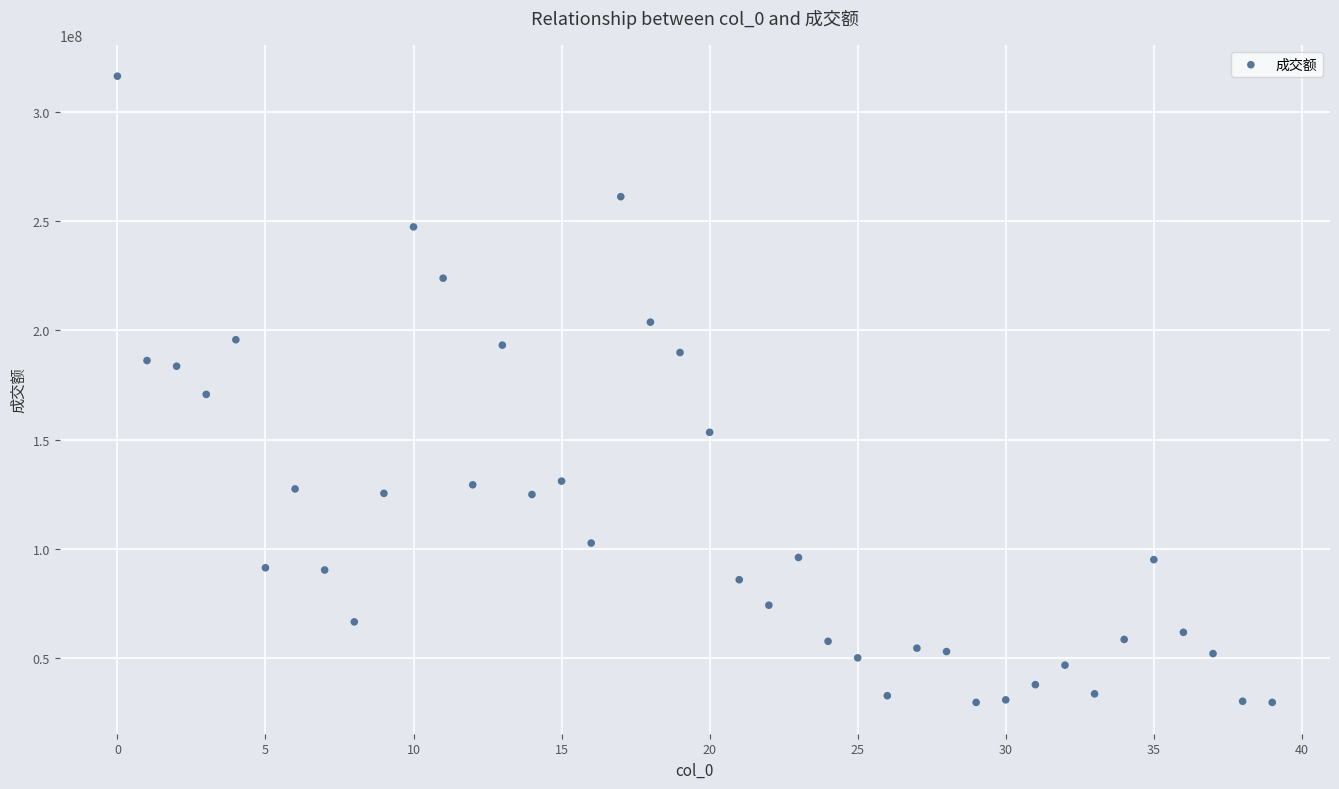

What is the range of Y values (max minus min)?

286614197